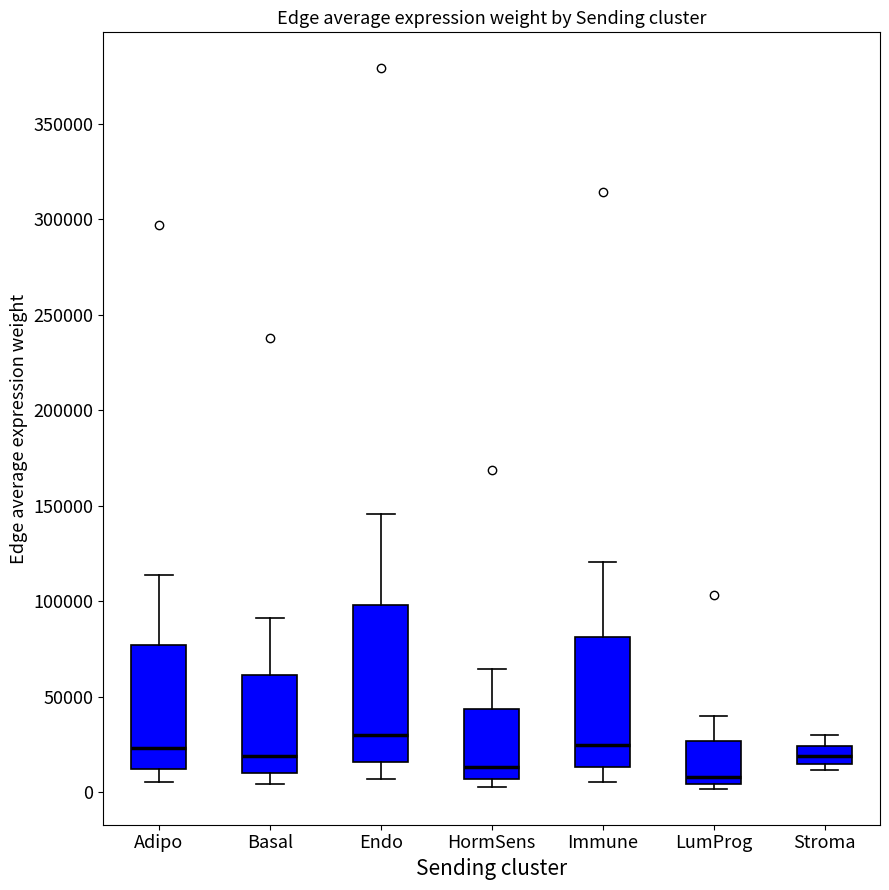

Which box is the tallest, from its lower edge to its upper edge?

Endo